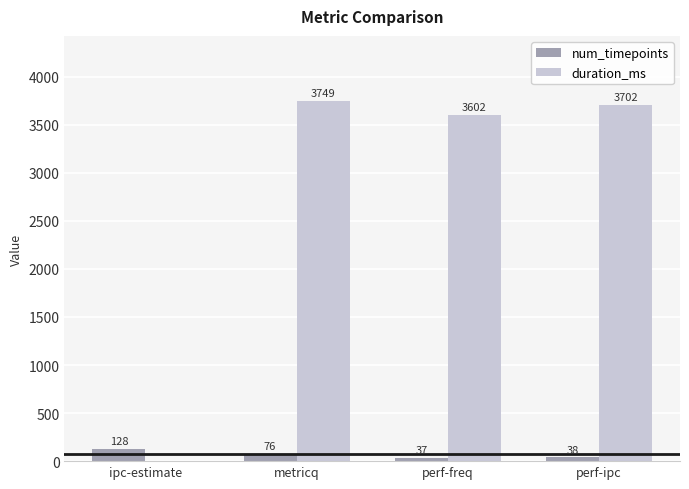

Where is duration_ms nearest to the value 1874?

perf-freq